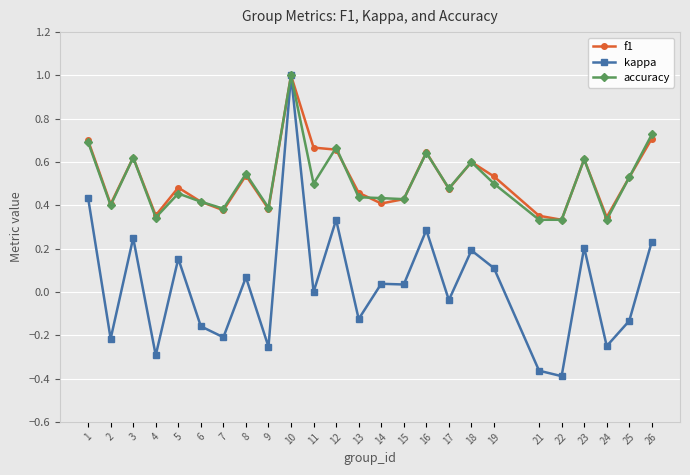

Is the value of kappa at 19 greater than the value of accuracy at 3?

No